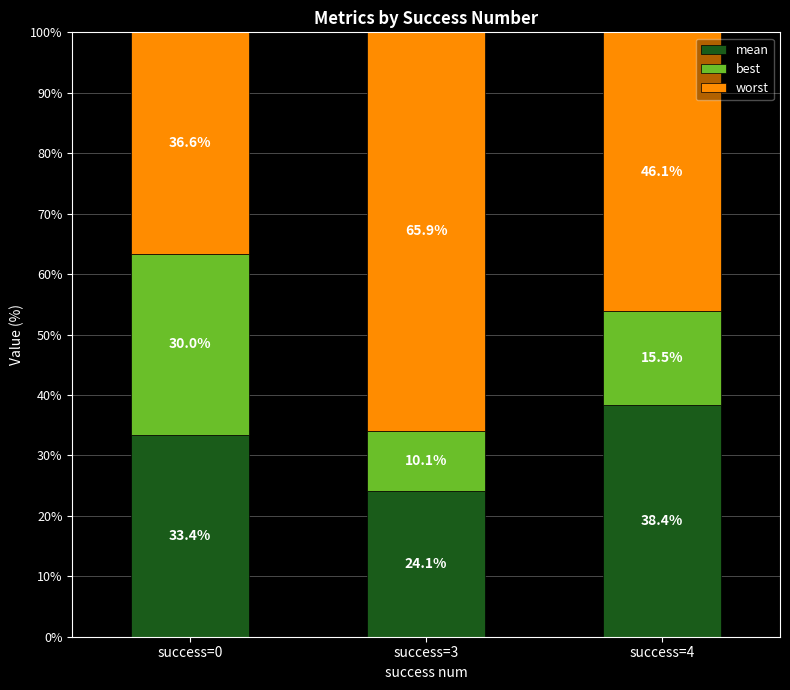

Reading right to left, list the values for the mean series.

38.4	24.1	33.4